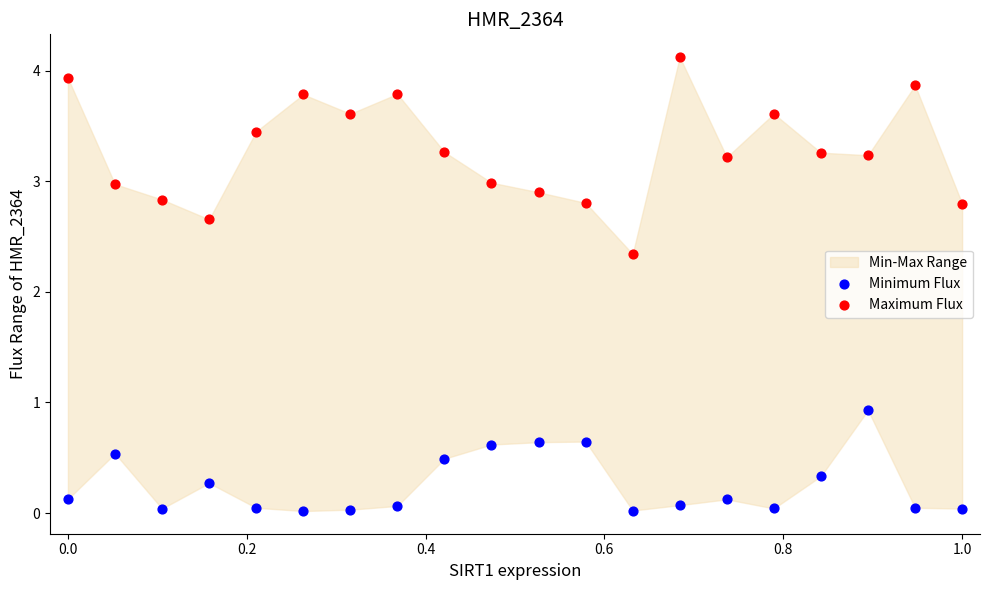

Across all data points, what is the range of X values (max minus min)?

1.0